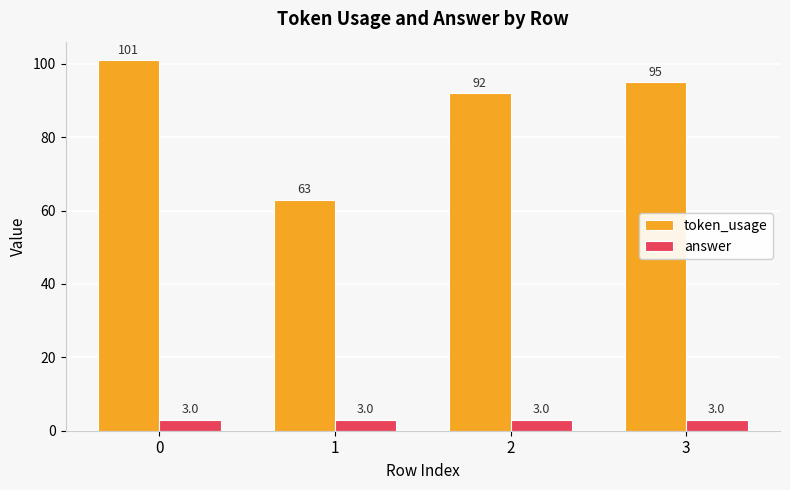

What is the difference between the highest and lowest values at 2?

89